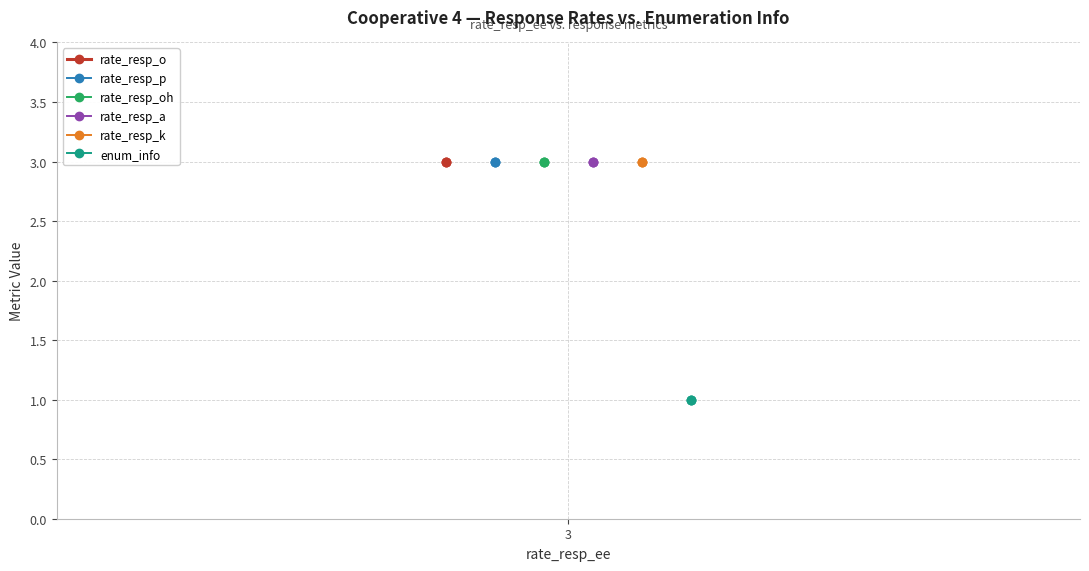

What is the value of the enum_info point at the 3rd from the left?

1